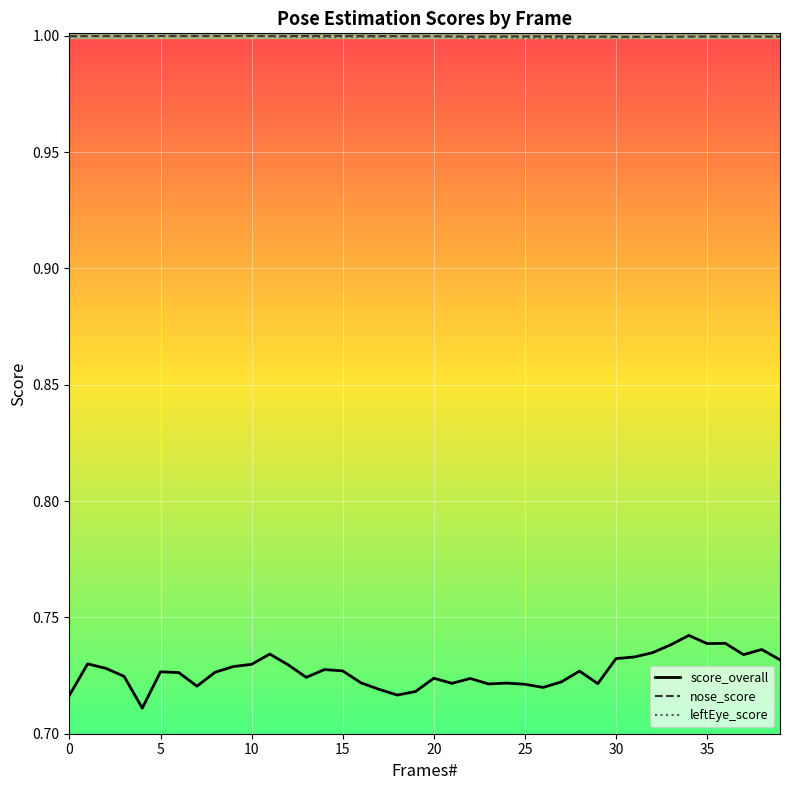

What is the lowest value of the nose_score series?

1.0